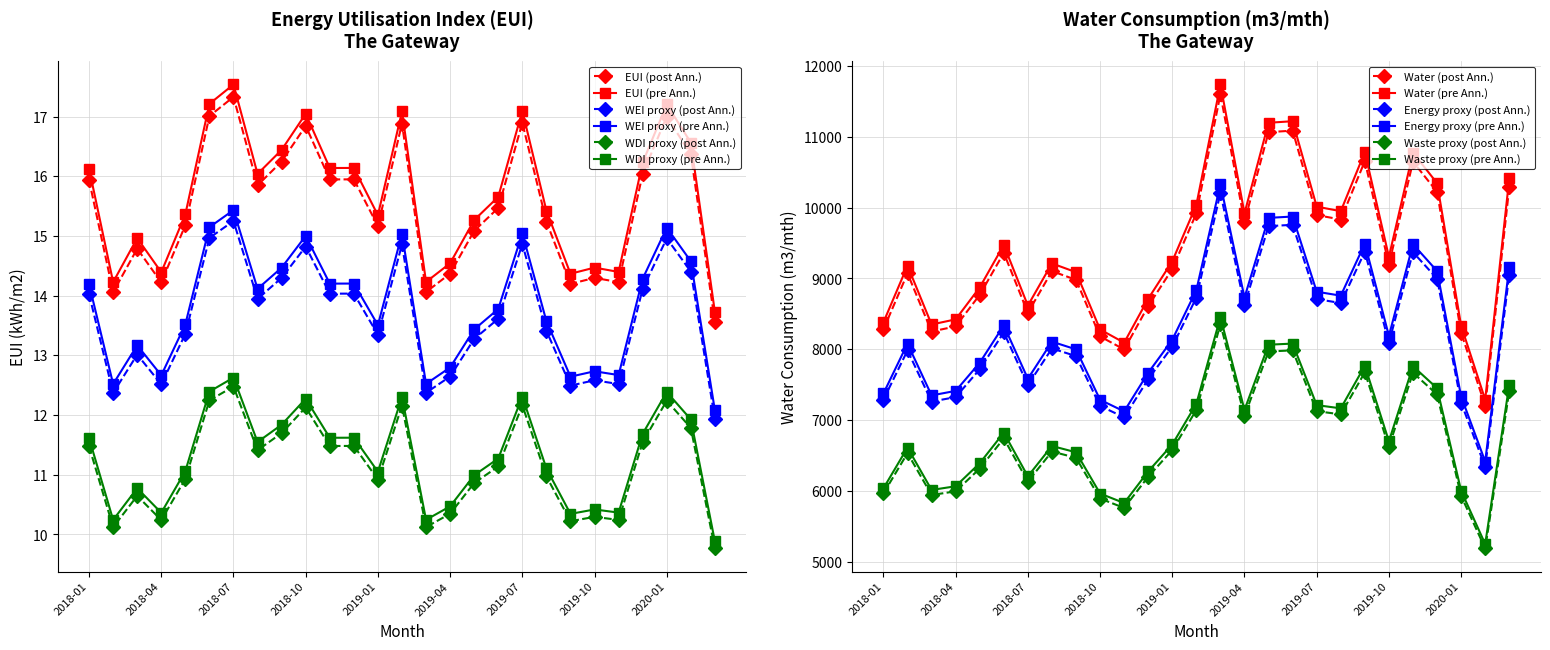

At which label does Total Building Energy Consumption (post) first exceed 15?

2018-01